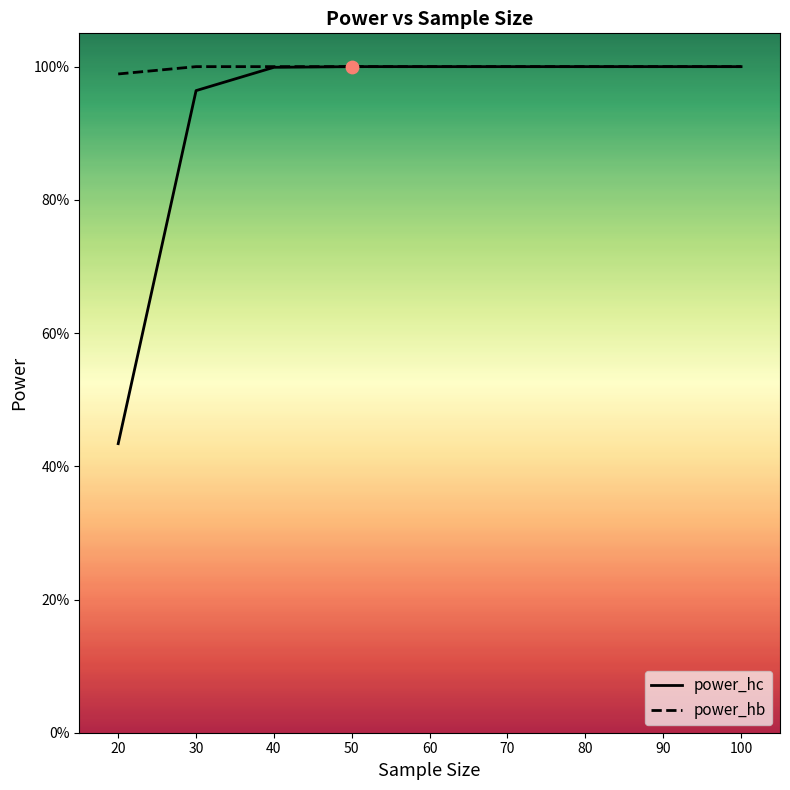

Which series contains the lowest Y value?

power_hc